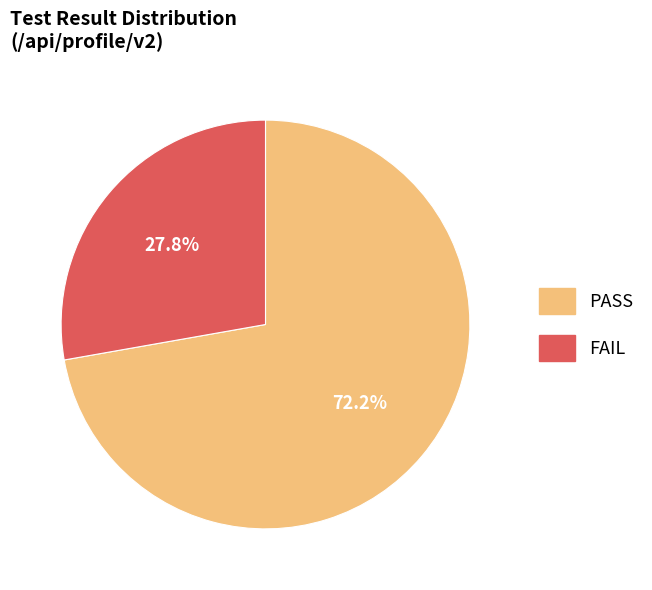

What percentage is the FAIL slice, to the nearest percent?

28%